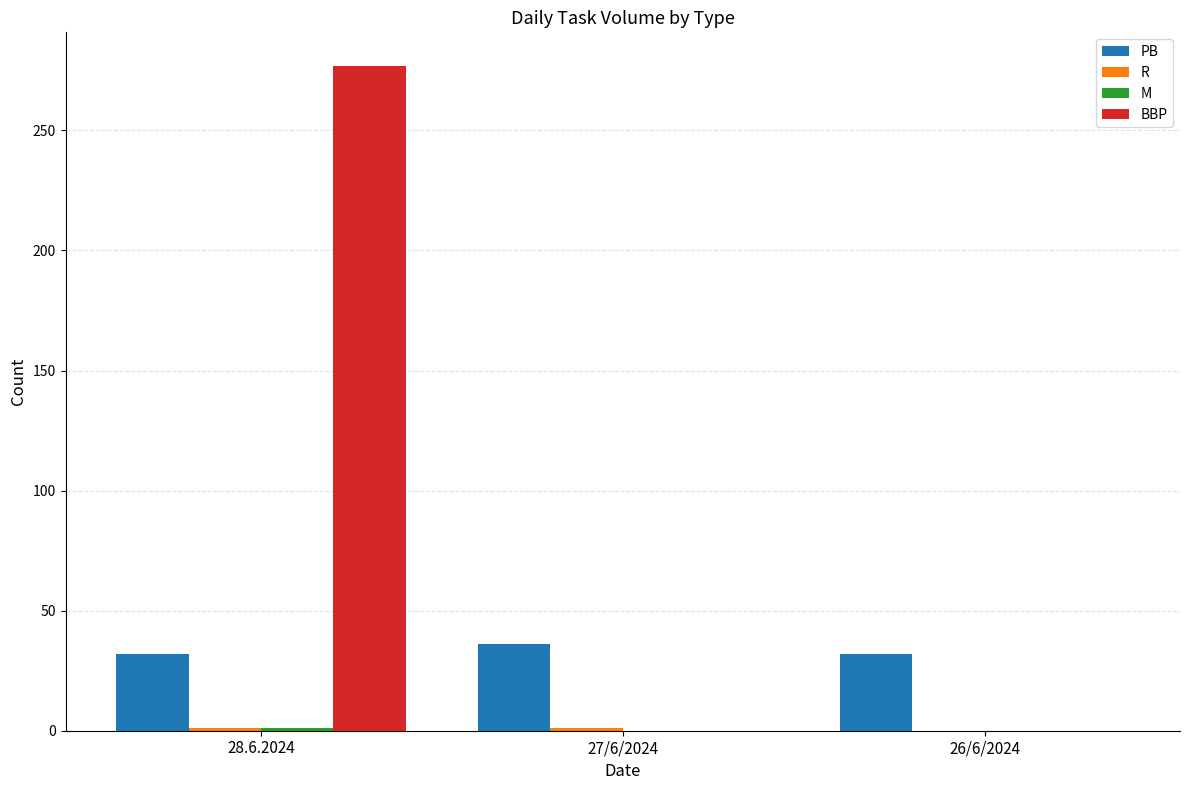

At which category is the sum across all series the highest?

28.6.2024